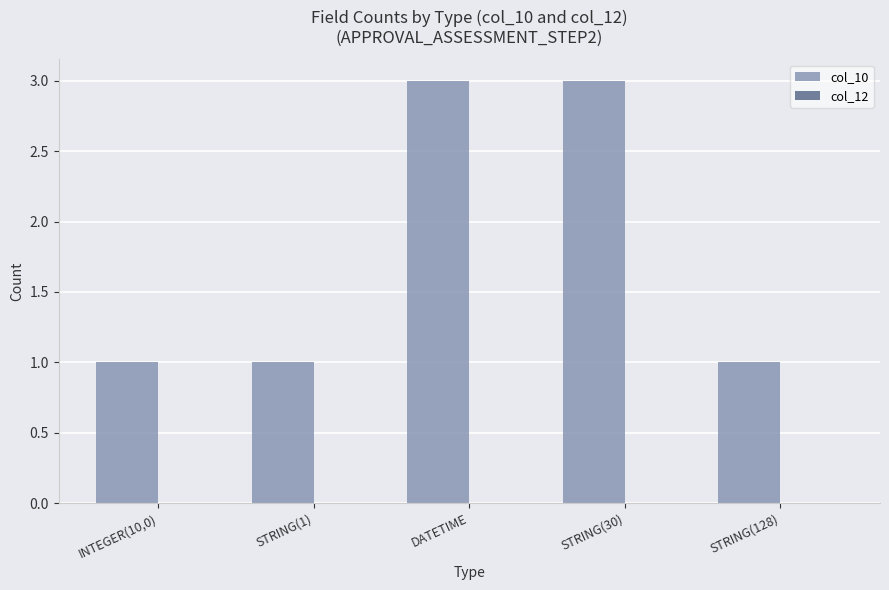

Which has a higher value, STRING(30) or STRING(128)?

STRING(30)